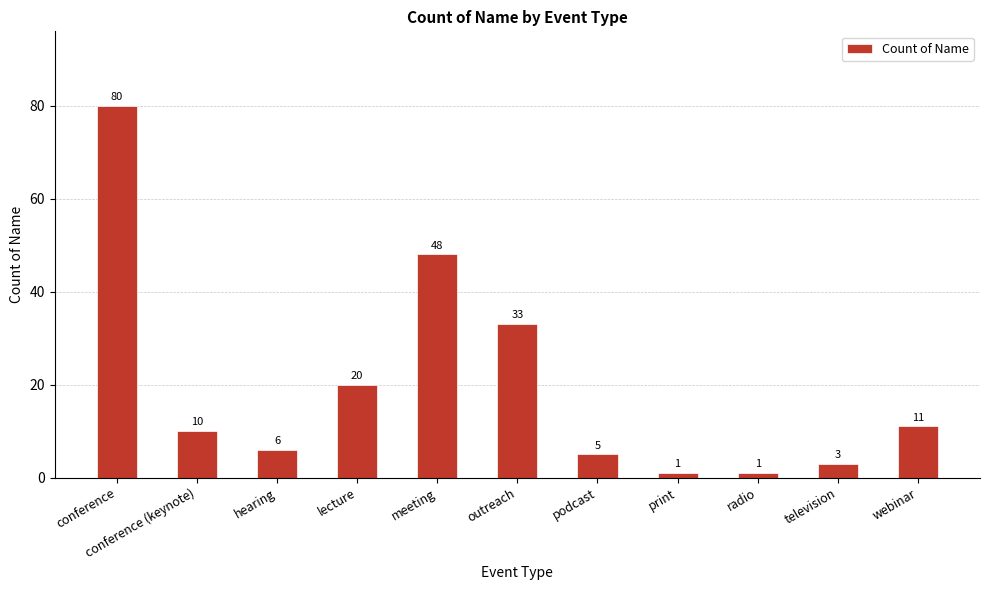

True or false: the data shows 80 at conference.

True